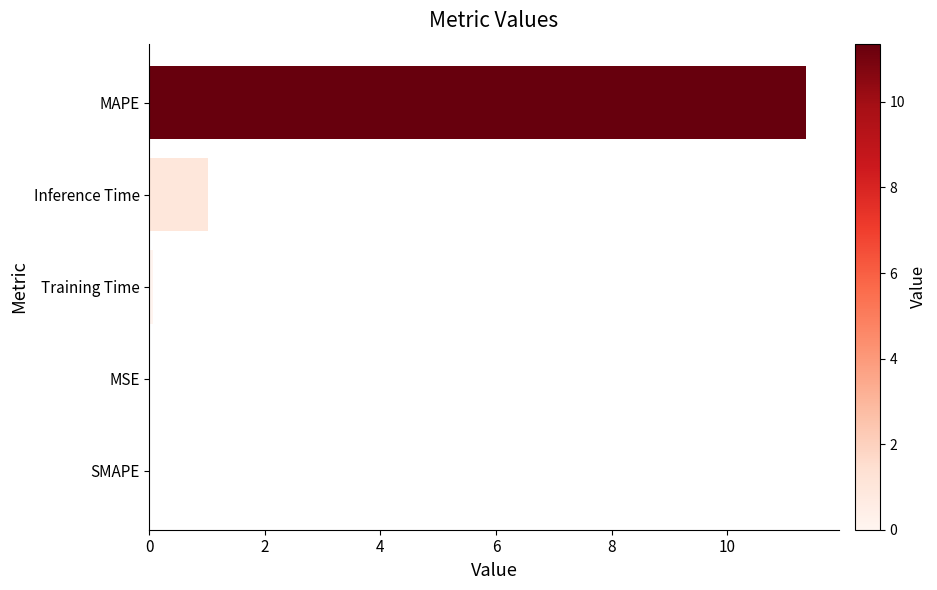

Is it true that the value at SMAPE is -6.8?

False